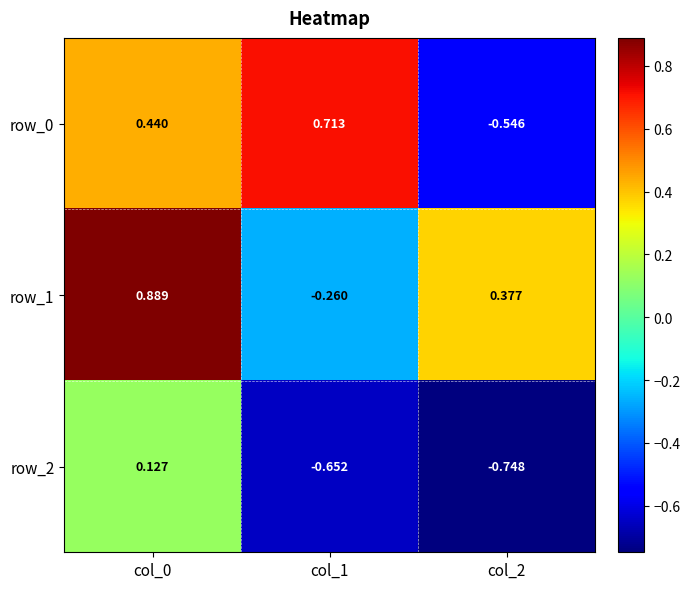

Is the value of row_1 at col_1 greater than the value of row_2 at col_2?

Yes